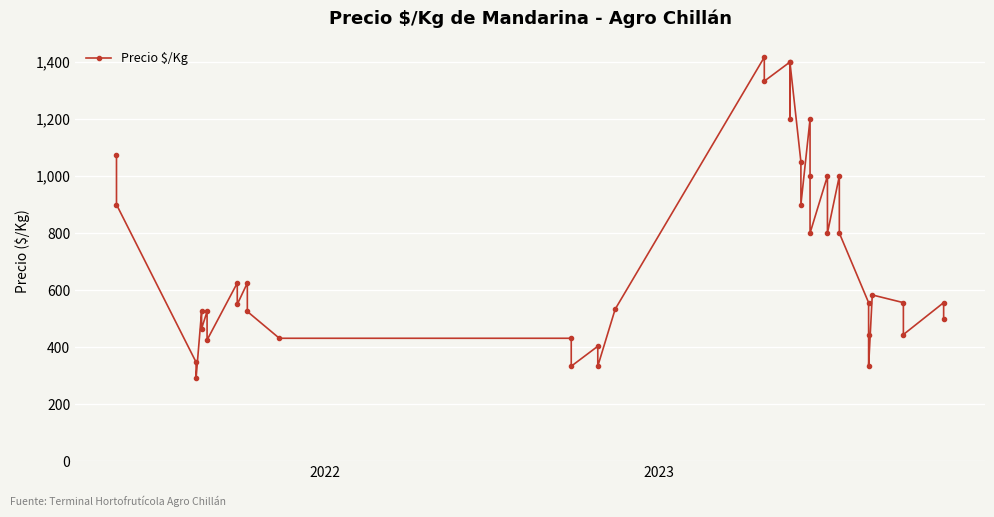

What is the minimum value shown in the chart?

292